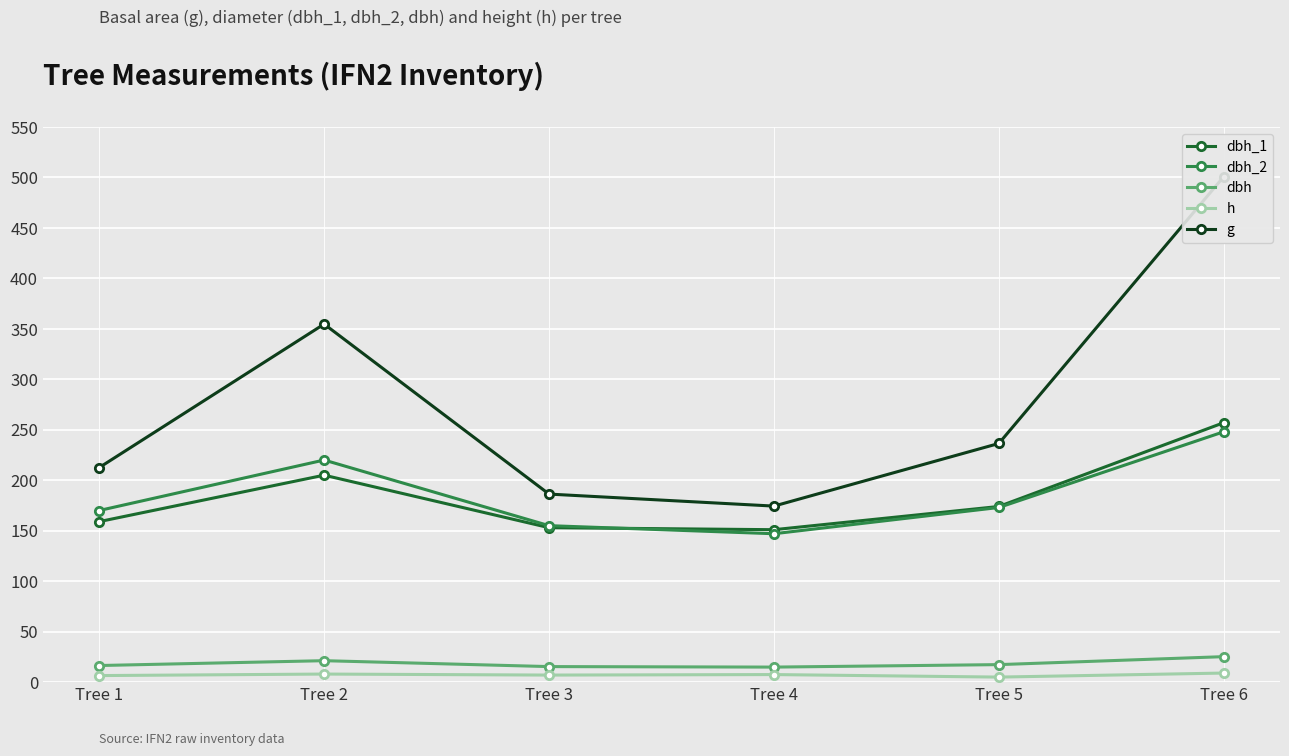

At Tree 4, list the series in order from smallest to largest.

h, dbh, dbh_2, dbh_1, g